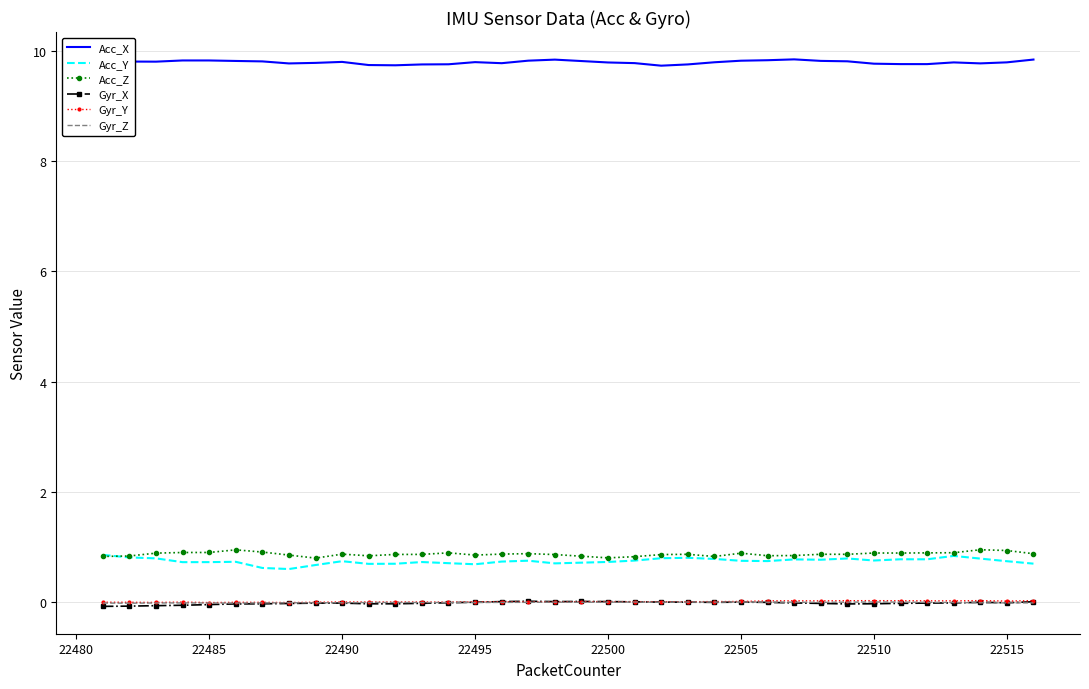

Which series has the largest total across all categories?

Acc_X